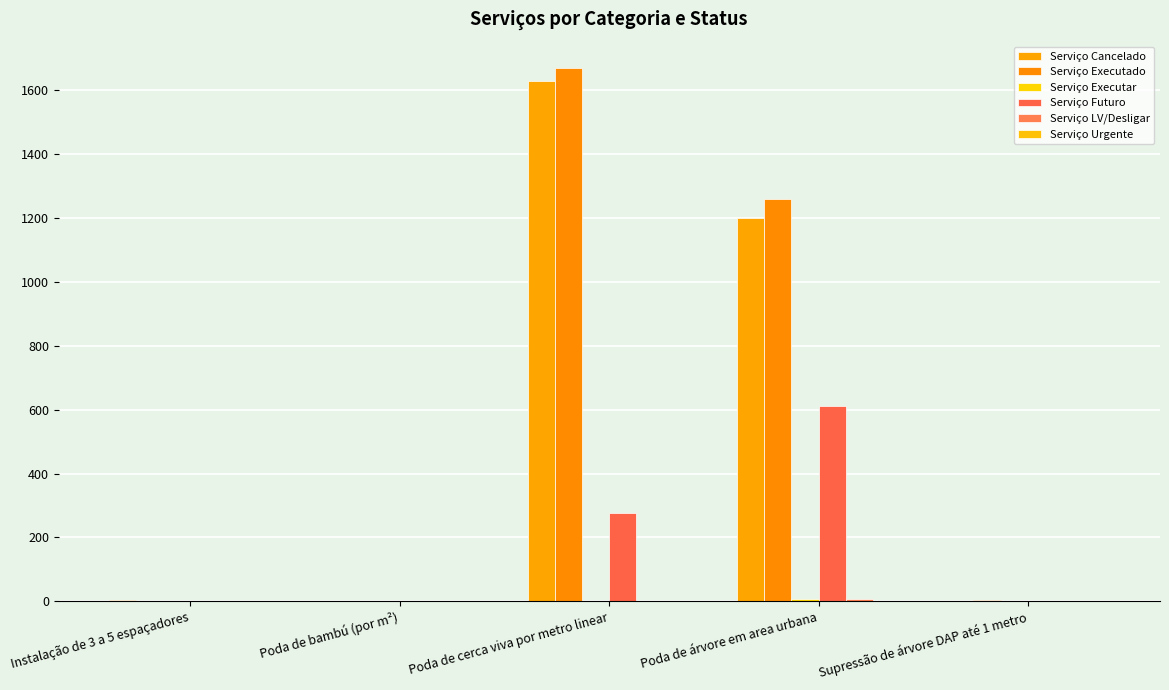

Reading left to right, extract all data points from this chart.

Serviço Cancelado: 3	1	1629	1201	0
Serviço Executado: 0	0	1669	1259	4
Serviço Executar: 0	0	0	7	0
Serviço Futuro: 0	0	275	613	0
Serviço LV/Desligar: 0	0	0	7	0
Serviço Urgente: 0	0	0	2	0